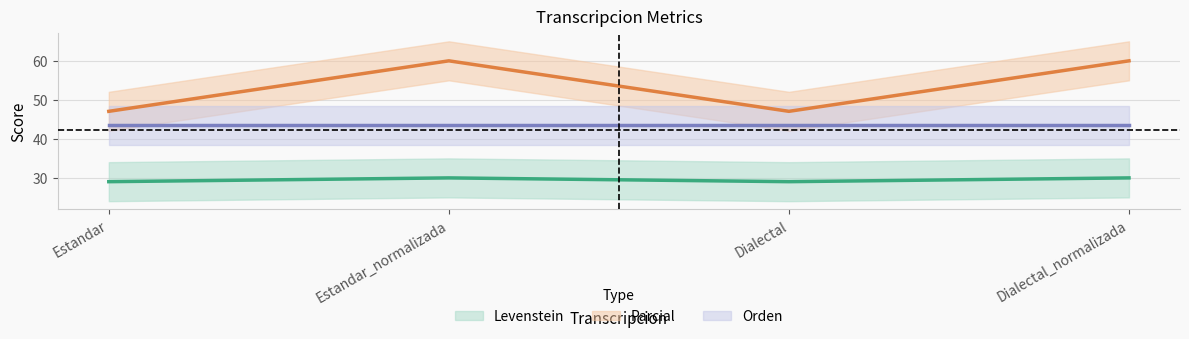

Which series has the widest spread of values?

Parcial